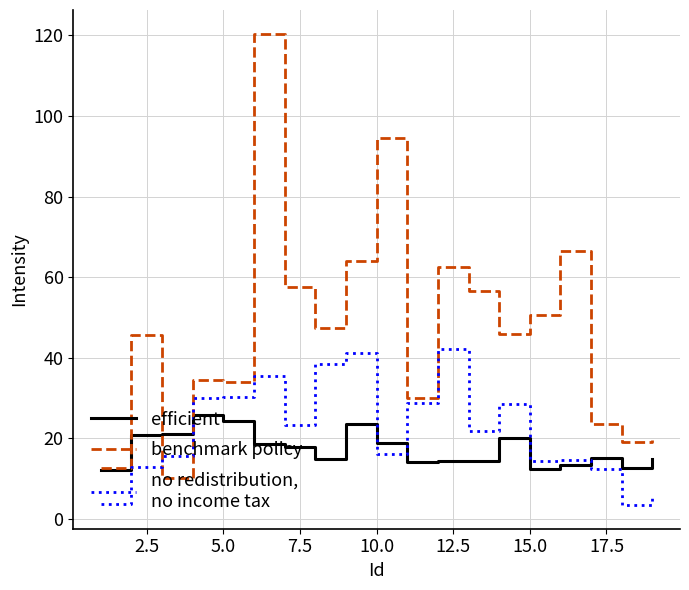

What is the greatest value displayed?

120.5